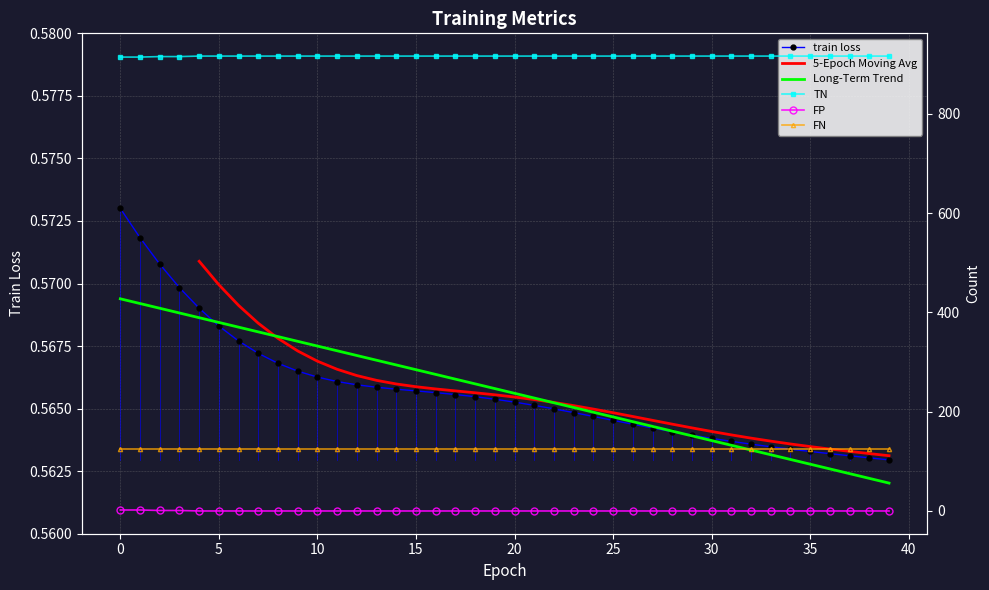

True or false: FP and TN cross at least once.

False